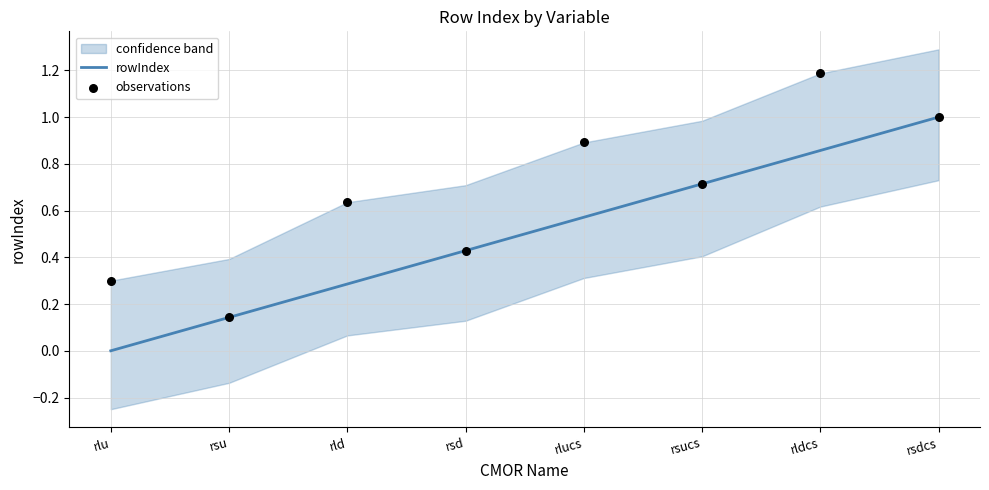

Which series contains the highest Y value?

observations